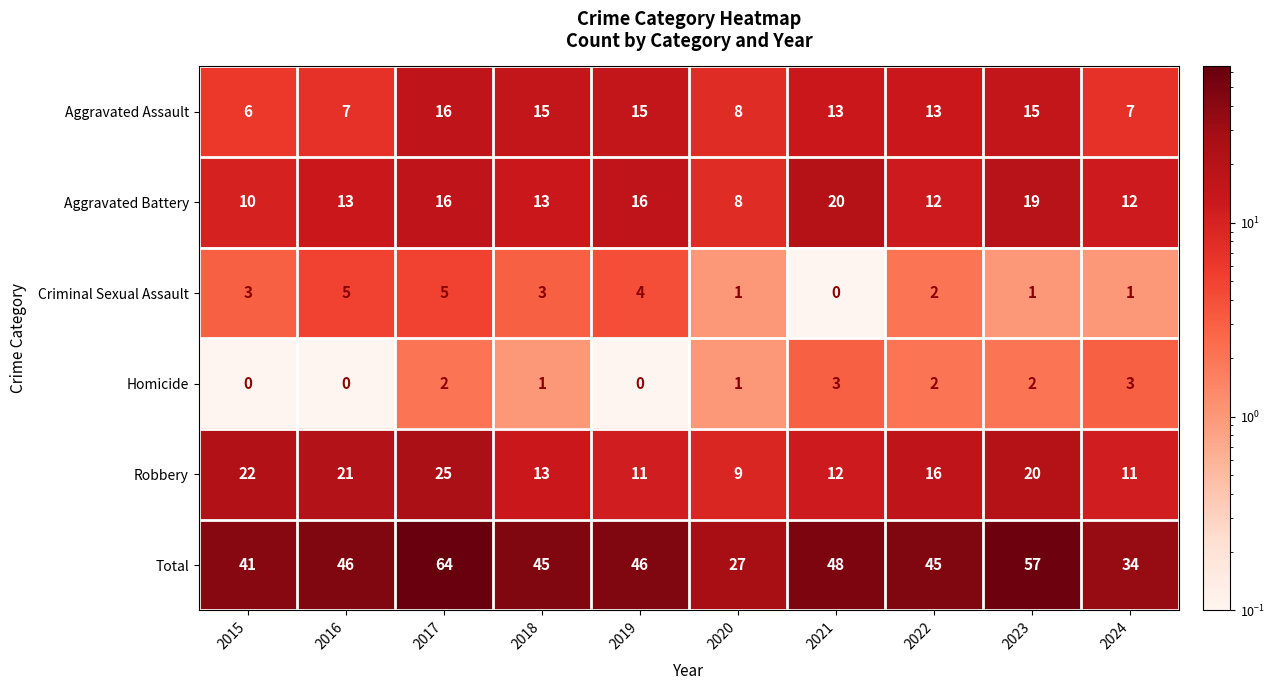

Rank the series by their maximum value, from highest to lowest.

Total, Robbery, Aggravated Battery, Aggravated Assault, Criminal Sexual Assault, Homicide